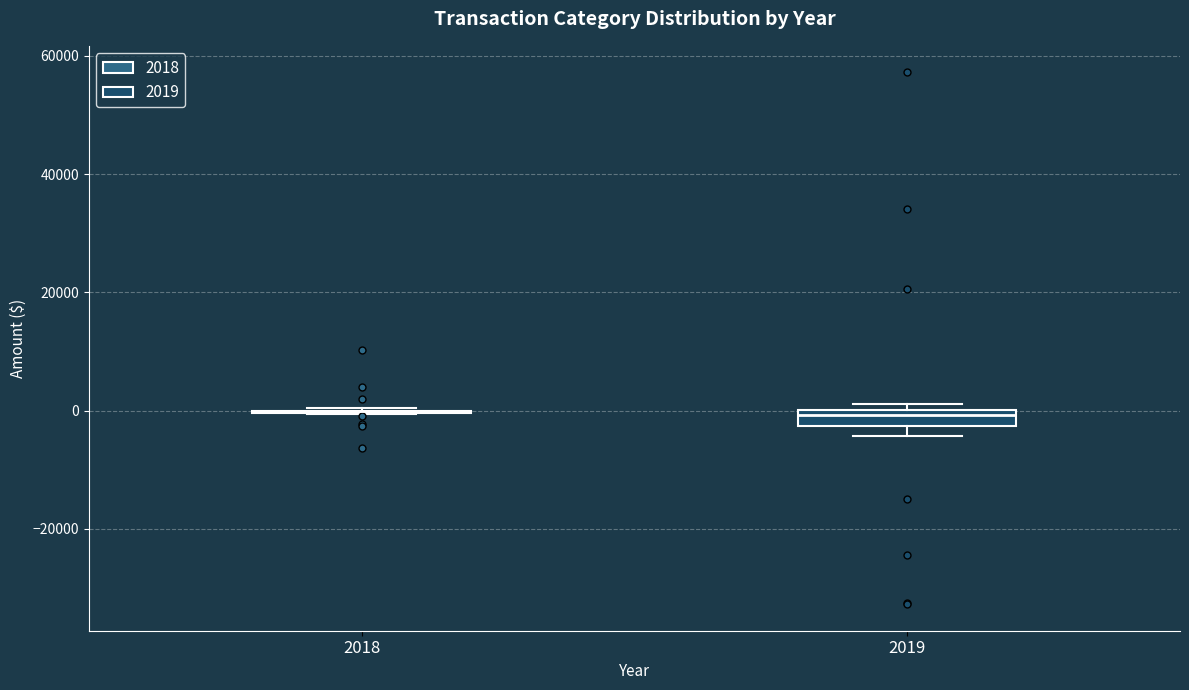

Which box is the tallest, from its lower edge to its upper edge?

2019